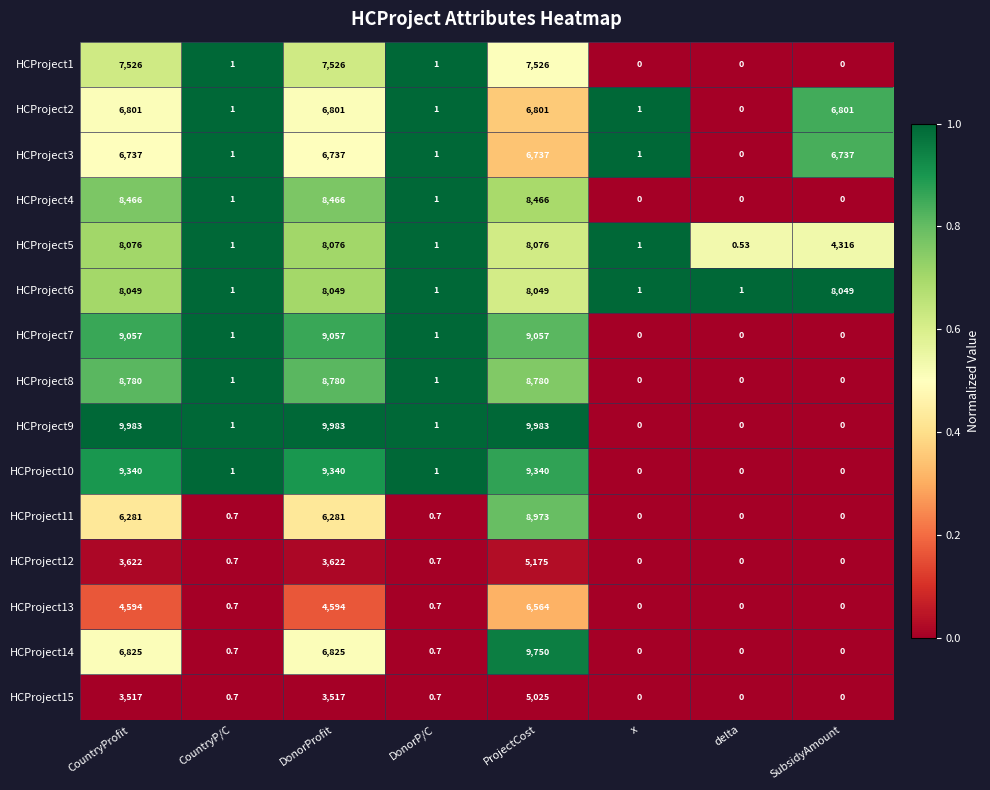

Is the value of HCProject2 at SubsidyAmount greater than the value of HCProject8 at x?

Yes